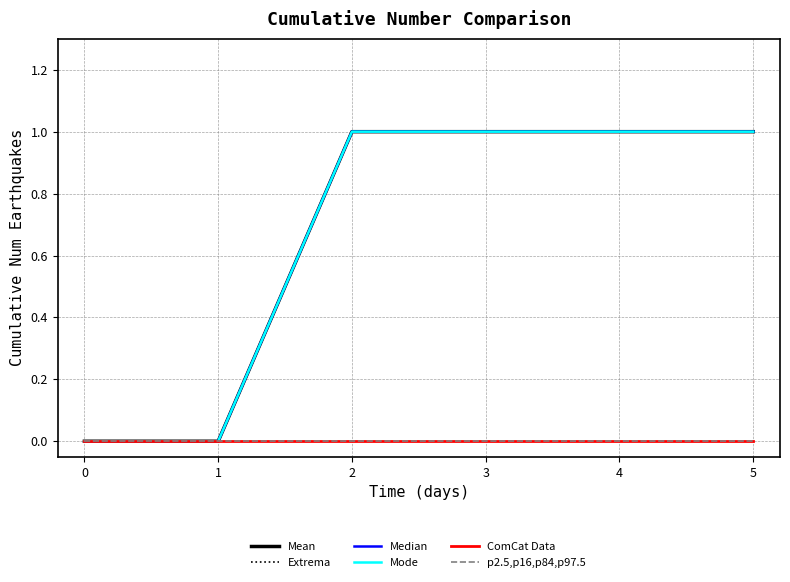

True or false: Median and ComCat Data cross at least once.

False